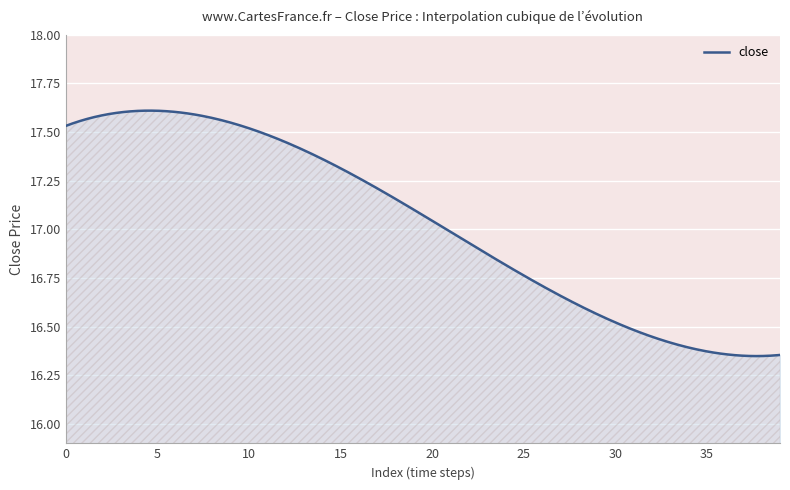

What is the difference between the maximum and minimum values?

1.3